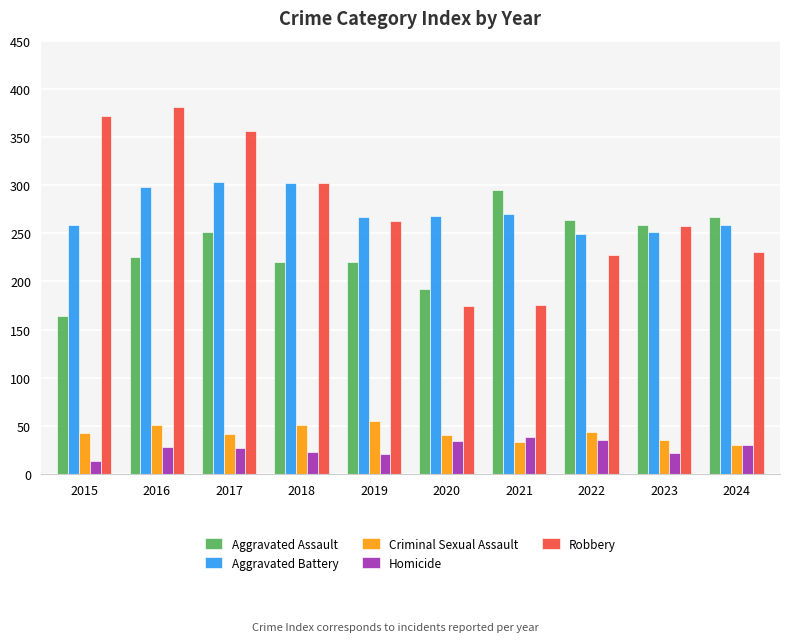

Is it true that Aggravated Assault equals 164 at 2015?

True